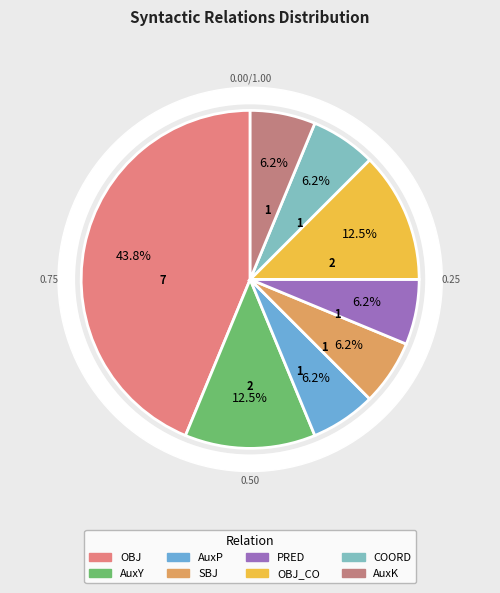

Is COORD the majority of the pie?

No